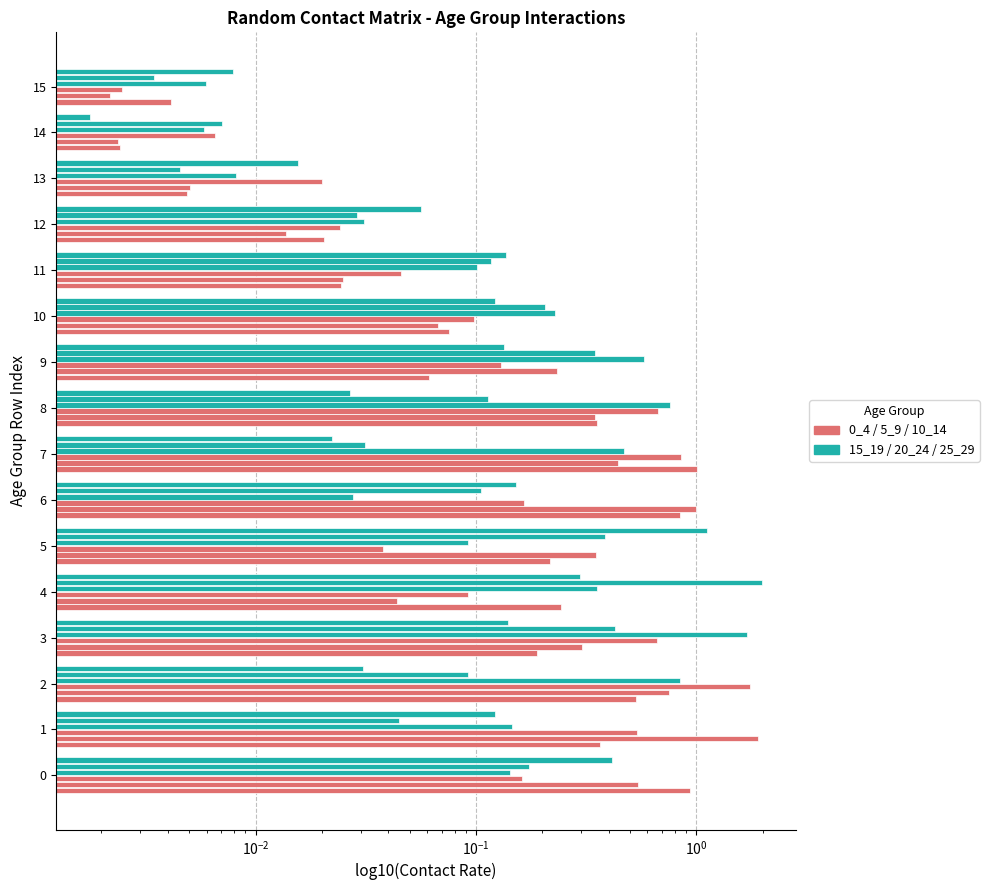

How many bars are there in total?

96